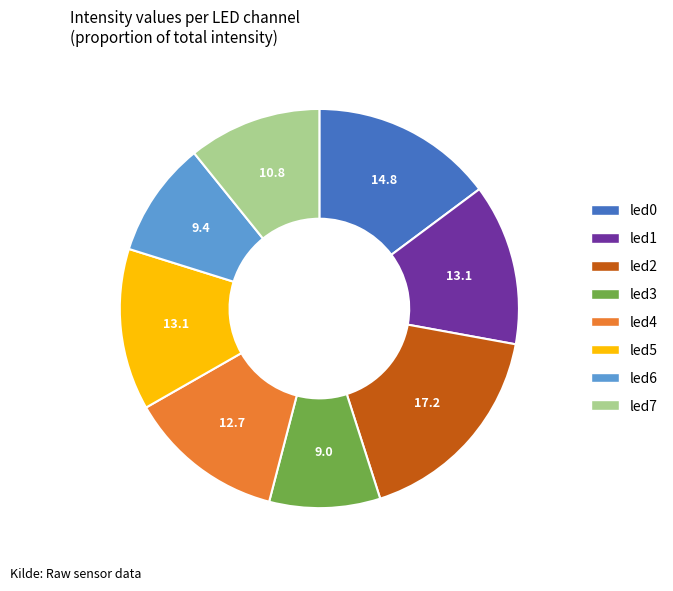

What is the largest slice in the pie chart?

led2